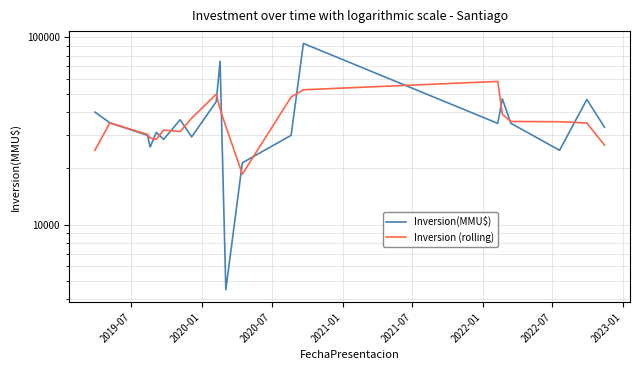

Does the chart have visible grid lines?

Yes